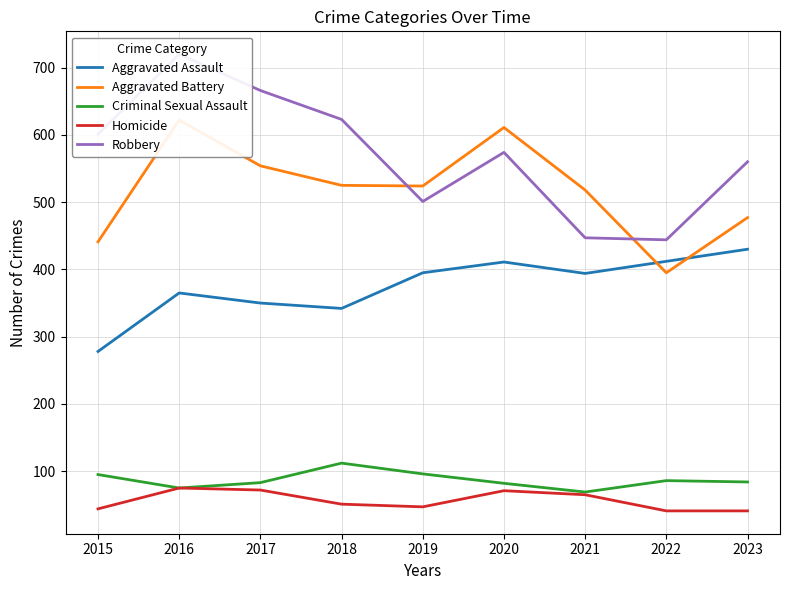

What is the maximum value shown in the chart?

720